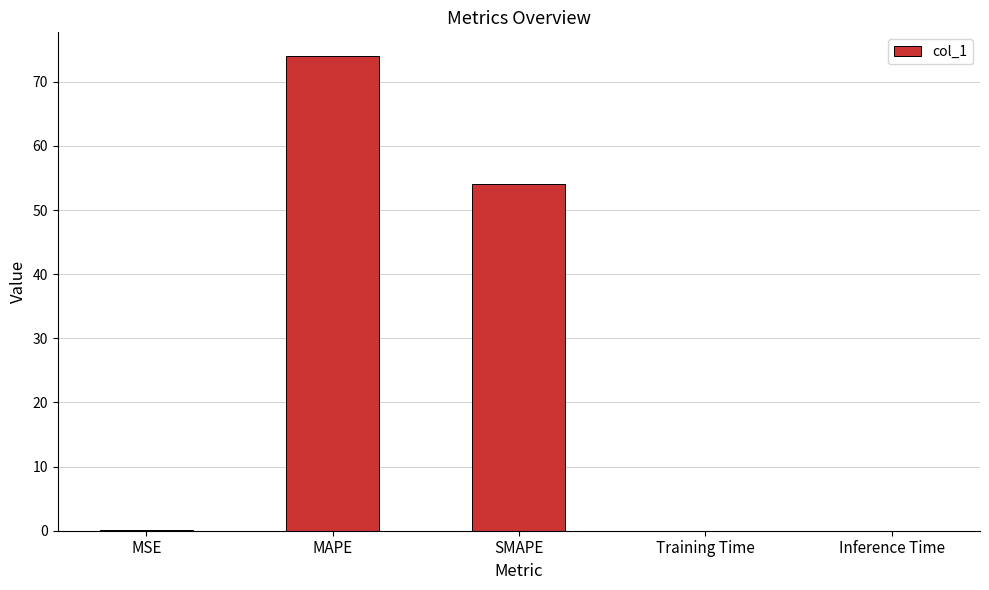

Which has a higher value, Inference Time or SMAPE?

SMAPE